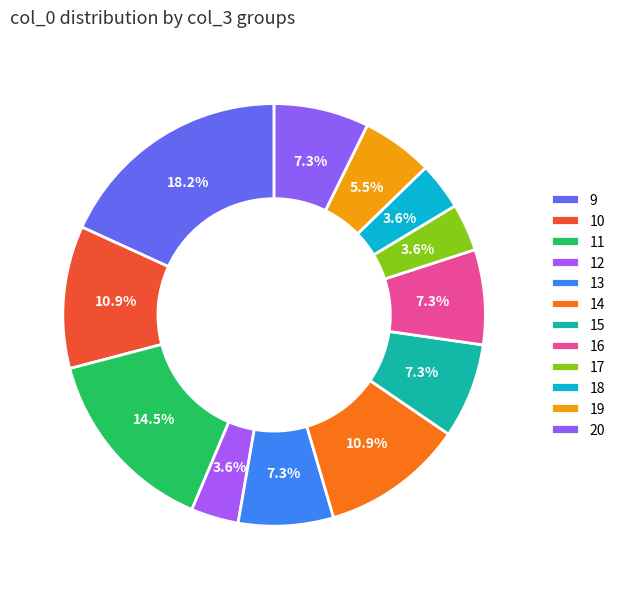

True or false: 11 accounts for 2% of the total.

False